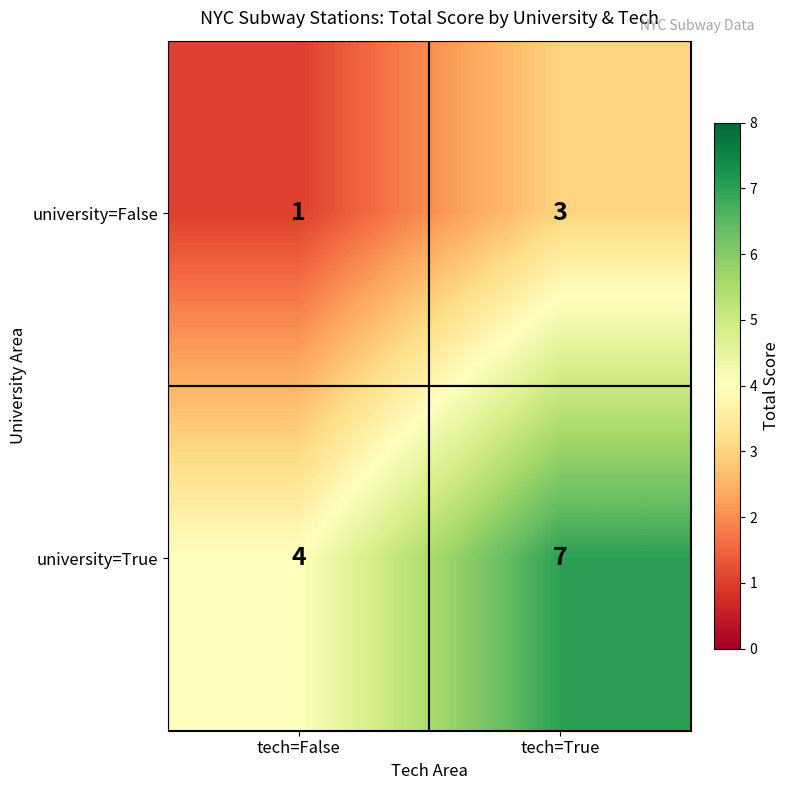

What is the difference between the maximum and minimum values in the university=True series?

3